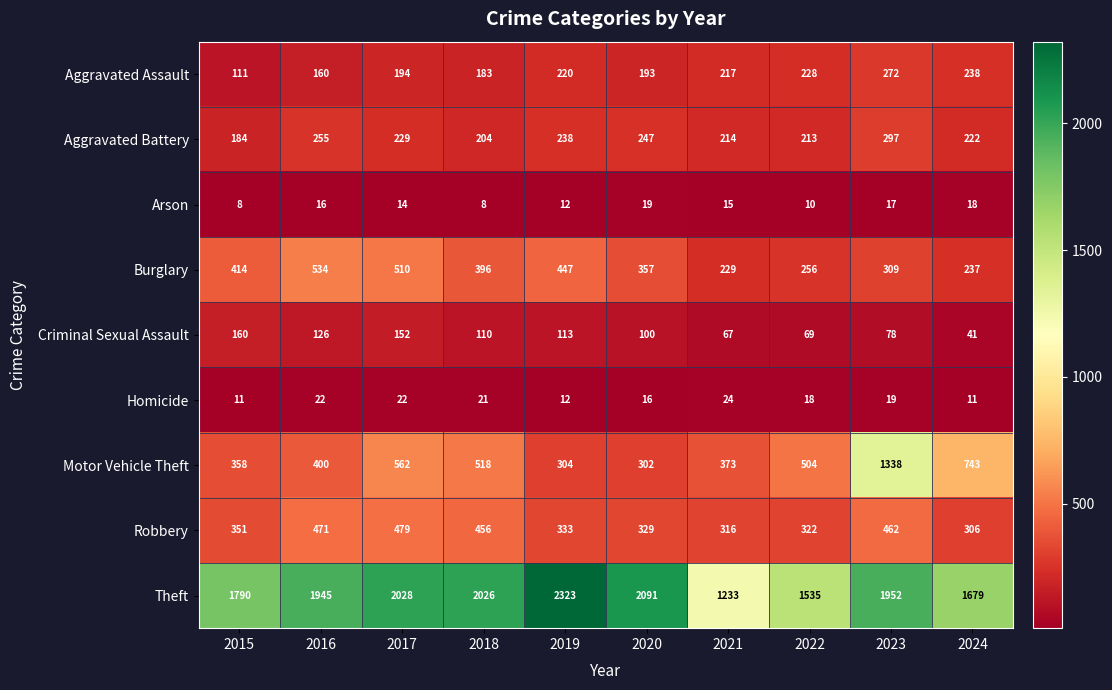

Is the value of Motor Vehicle Theft at 2018 greater than the value of Aggravated Assault at 2021?

Yes